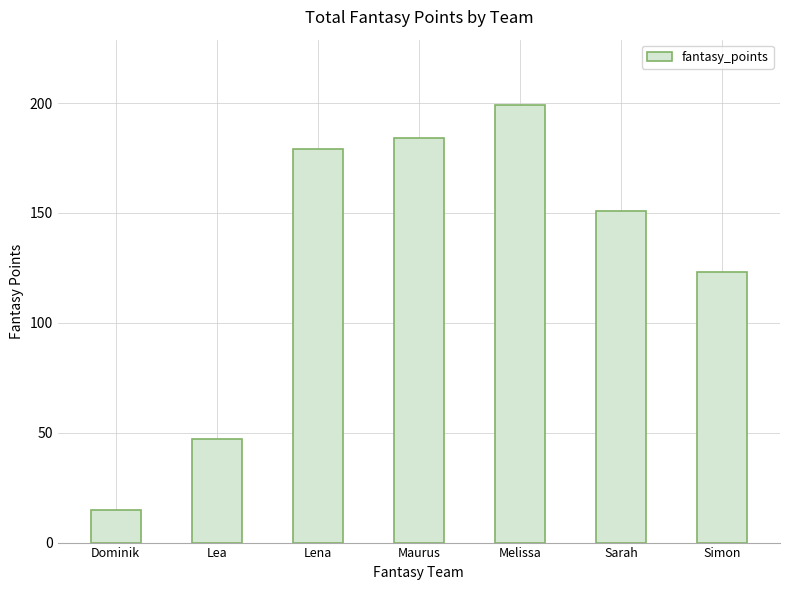

What is the ratio of the value at Lea to the value at Melissa?

0.2